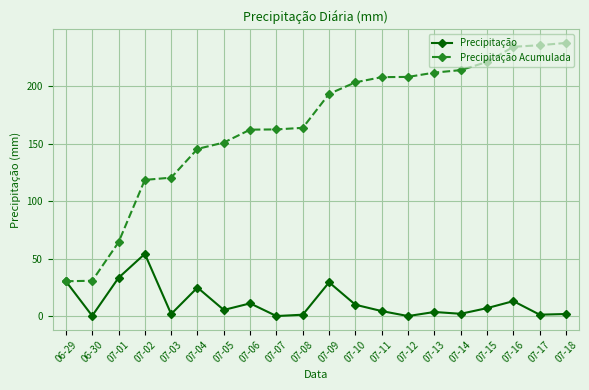

Which series has the widest spread of values?

Precipitação Acumulada